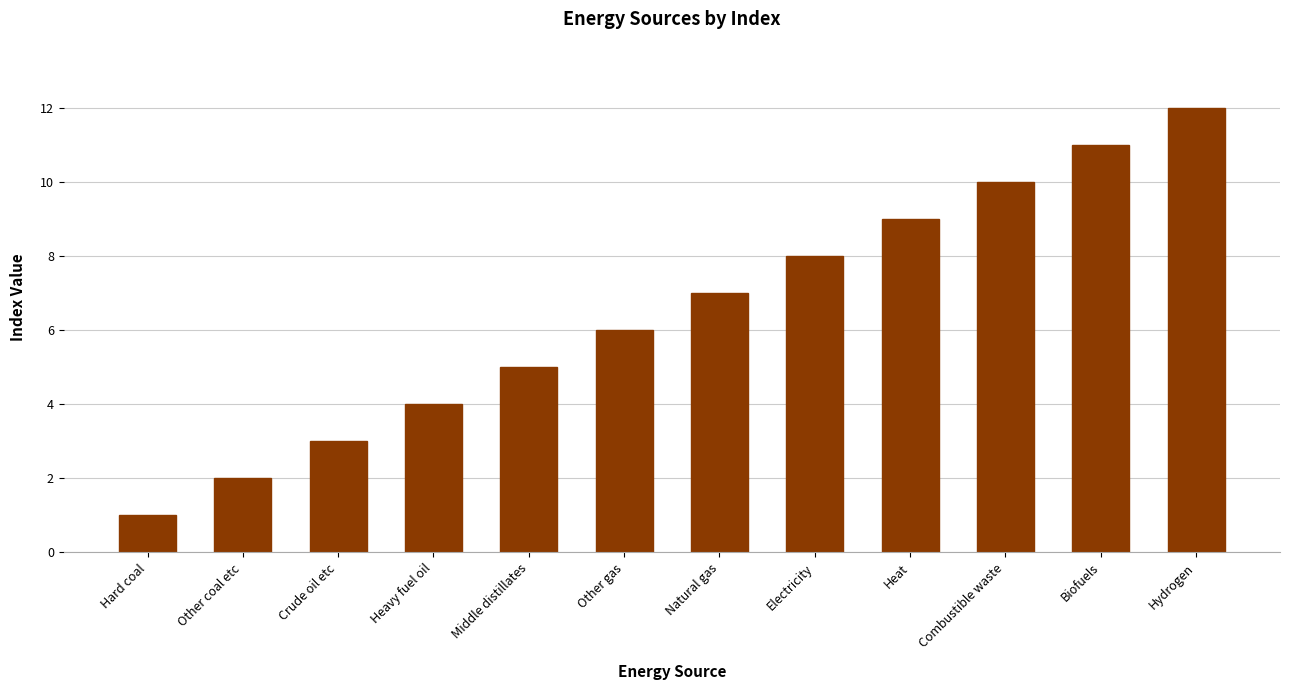

What is the label of the 2nd bar from the right?

Biofuels